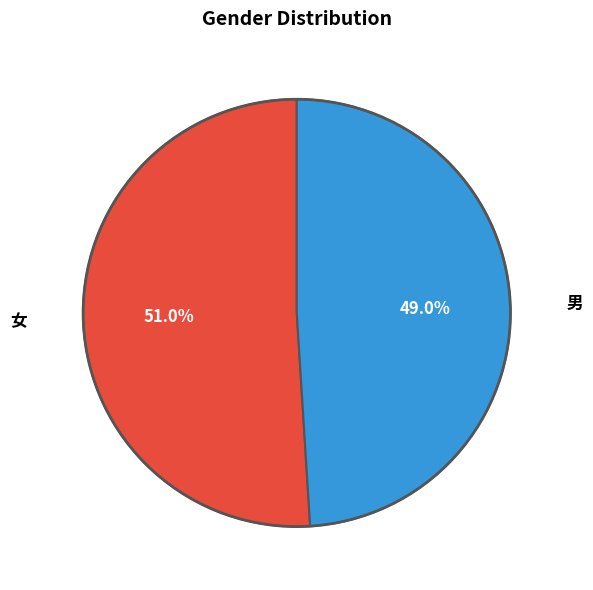

Between 男 and 女, which is larger?

女